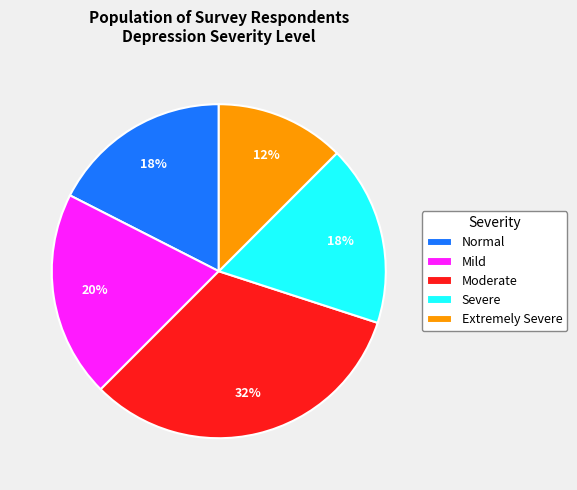

Does Mild represent more than half of the total?

No